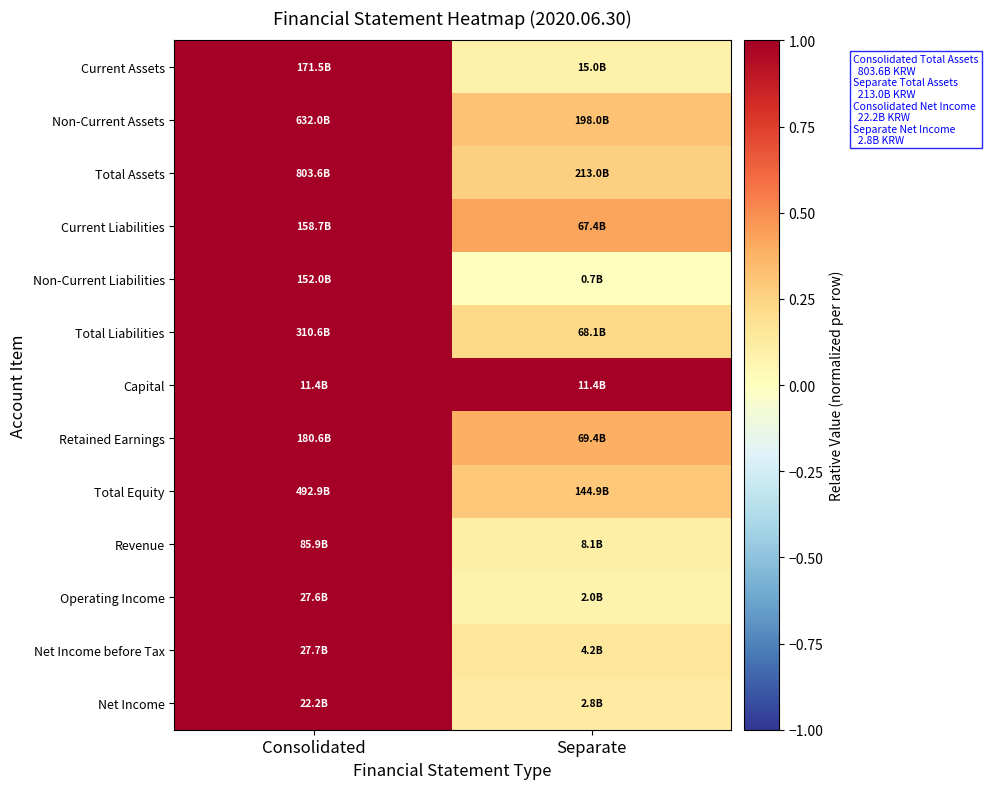

How many data points does each series have?

2